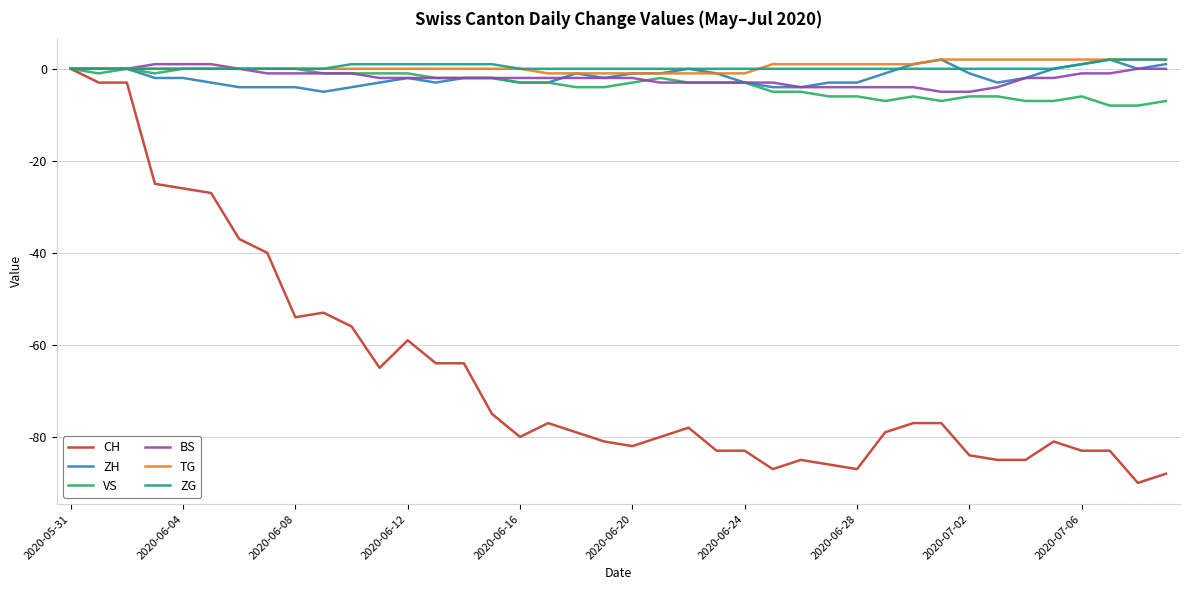

Which series has the widest spread of values?

CH